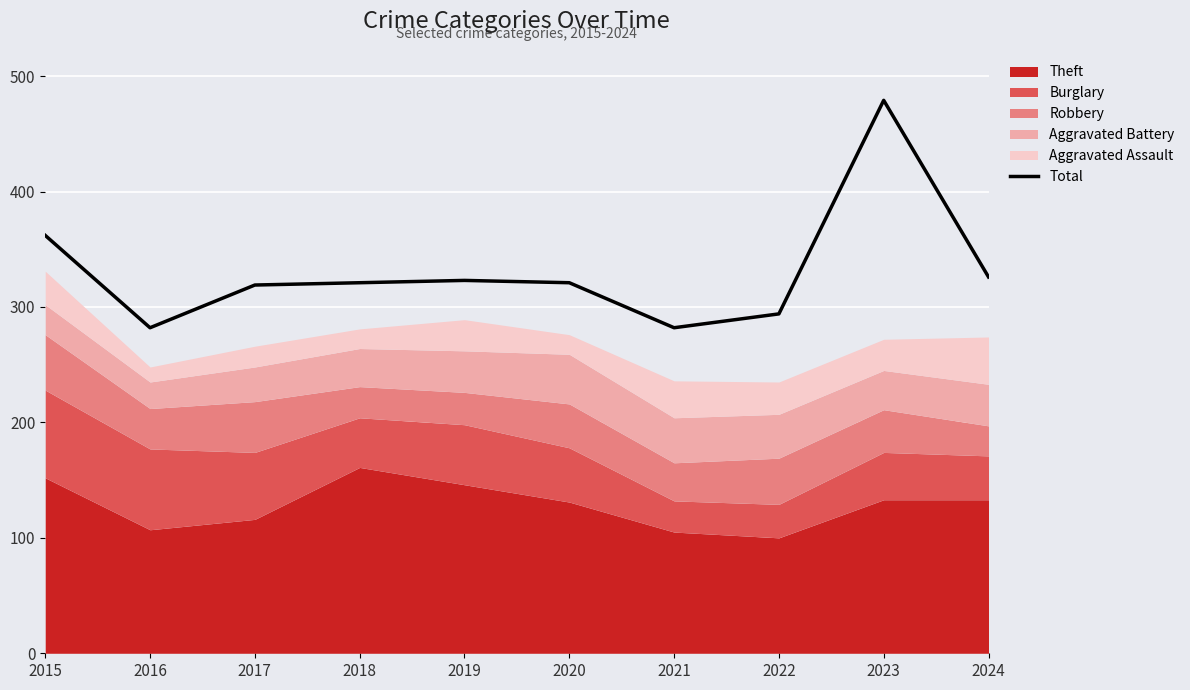

What is the value of the 6th point from the left?

321